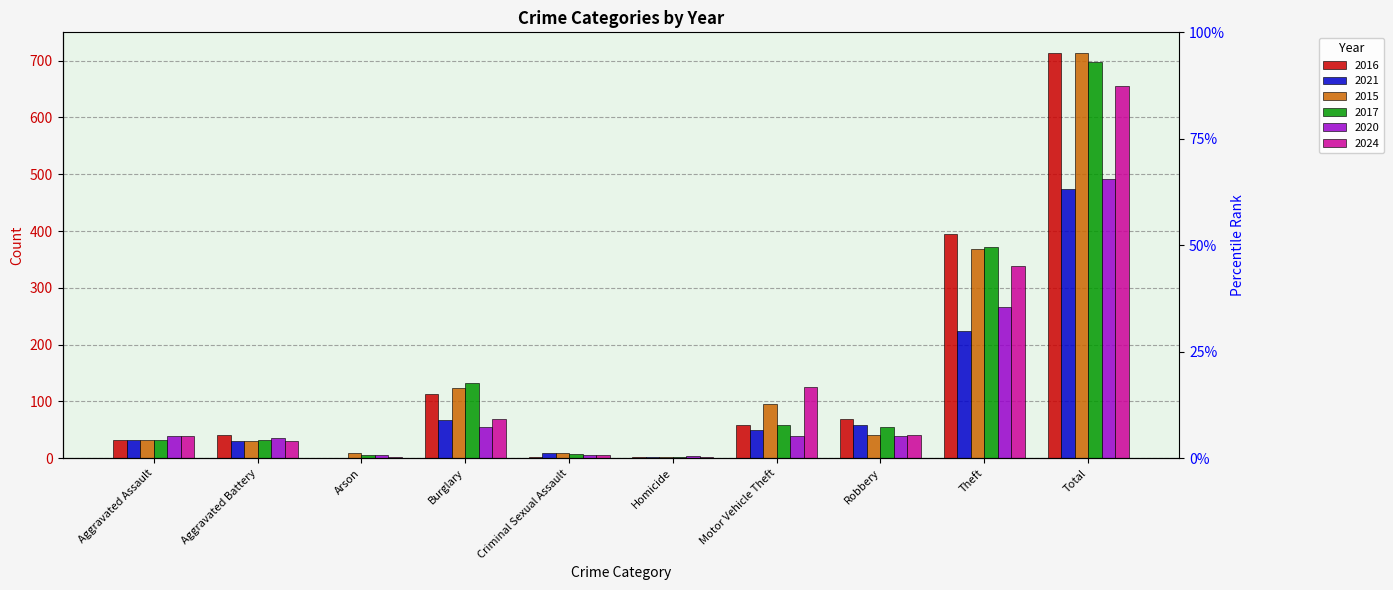

What is the value of the 2016 bar at the 7th from the left?

59